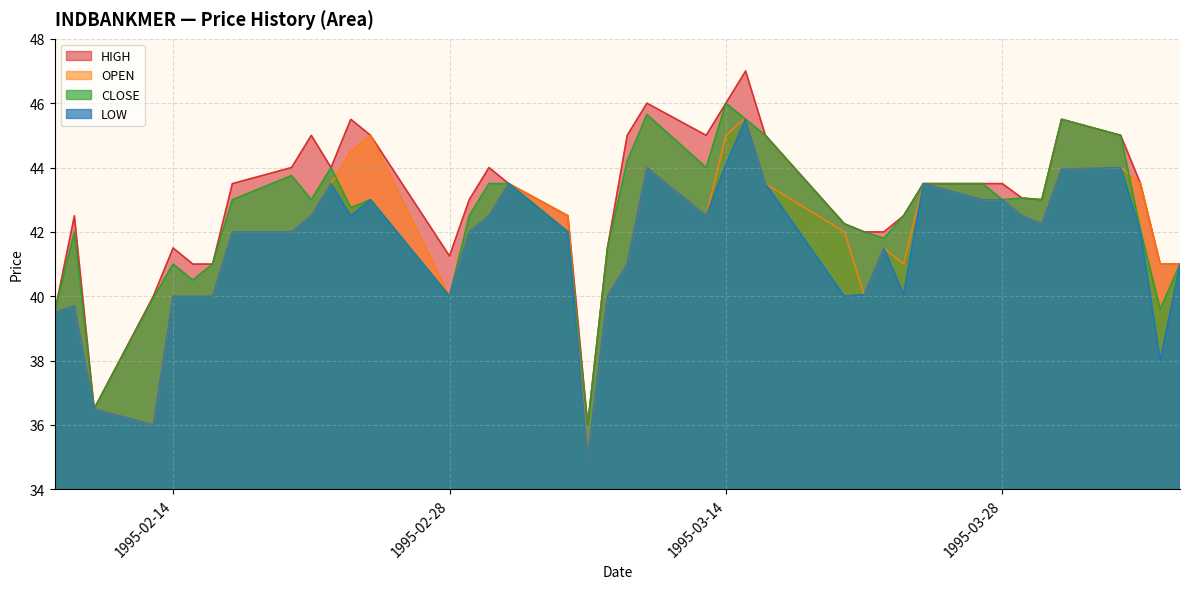

The CLOSE series shows 10.7 at 1995-03-29. True or false?

False